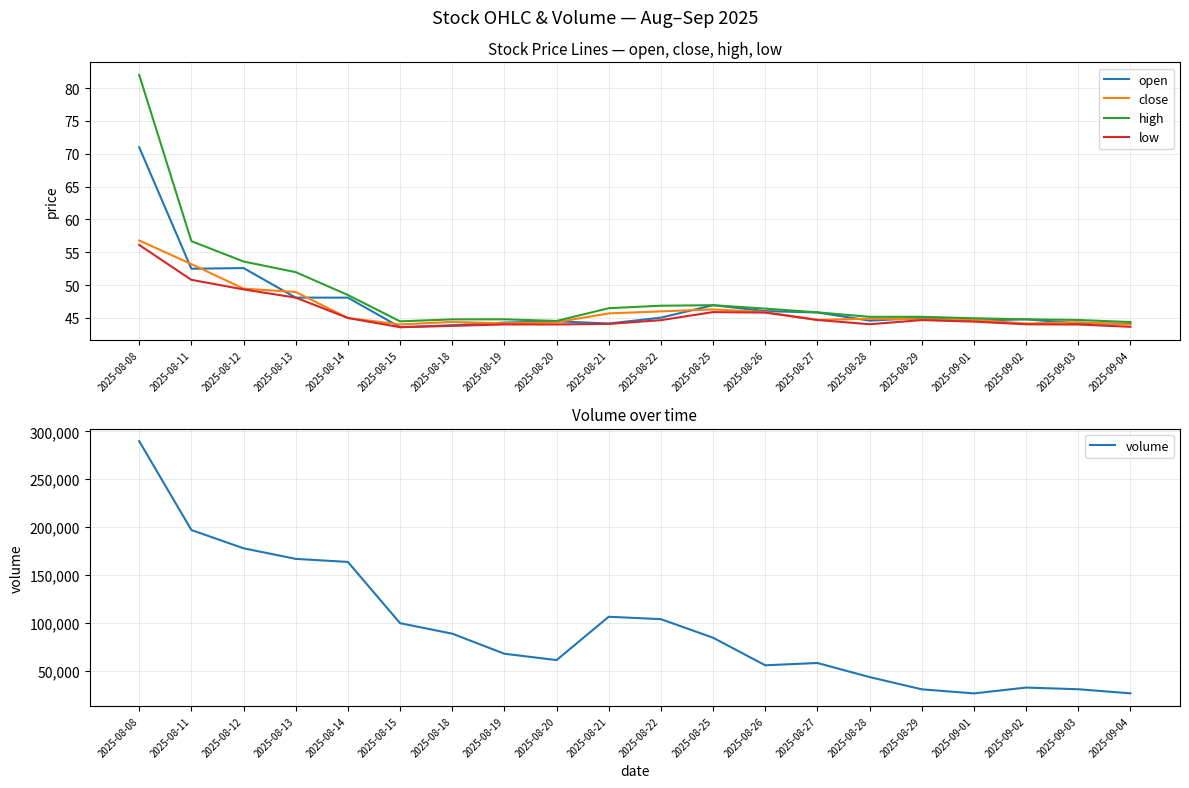

Reading left to right, list all the values displayed in this chart.

open: 2025-08-08=71.0	2025-08-11=52.5	2025-08-12=52.6	2025-08-13=48.1	2025-08-14=48.1	2025-08-15=43.6	2025-08-18=43.9	2025-08-19=44.3	2025-08-20=44.5	2025-08-21=44.2	2025-08-22=45.0	2025-08-25=47.0	2025-08-26=46.0	2025-08-27=45.8	2025-08-28=44.6	2025-08-29=45.0	2025-09-01=44.6	2025-09-02=44.8	2025-09-03=44.2	2025-09-04=44.1
close: 2025-08-08=56.8	2025-08-11=53.2	2025-08-12=49.5	2025-08-13=49.0	2025-08-14=45.0	2025-08-15=44.0	2025-08-18=44.4	2025-08-19=44.2	2025-08-20=44.4	2025-08-21=45.7	2025-08-22=46.0	2025-08-25=46.3	2025-08-26=45.9	2025-08-27=44.7	2025-08-28=44.9	2025-08-29=44.8	2025-09-01=44.7	2025-09-02=44.2	2025-09-03=44.4	2025-09-04=44.0
high: 2025-08-08=82.0	2025-08-11=56.7	2025-08-12=53.6	2025-08-13=52.0	2025-08-14=48.5	2025-08-15=44.5	2025-08-18=44.8	2025-08-19=44.8	2025-08-20=44.5	2025-08-21=46.5	2025-08-22=46.9	2025-08-25=47.0	2025-08-26=46.4	2025-08-27=45.9	2025-08-28=45.2	2025-08-29=45.2	2025-09-01=45.0	2025-09-02=44.8	2025-09-03=44.7	2025-09-04=44.4
low: 2025-08-08=56.1	2025-08-11=50.8	2025-08-12=49.4	2025-08-13=48.1	2025-08-14=45.0	2025-08-15=43.6	2025-08-18=43.8	2025-08-19=44.0	2025-08-20=44.0	2025-08-21=44.1	2025-08-22=44.7	2025-08-25=45.9	2025-08-26=45.8	2025-08-27=44.7	2025-08-28=44.0	2025-08-29=44.7	2025-09-01=44.5	2025-09-02=44.0	2025-09-03=44.0	2025-09-04=43.7
volume: 2025-08-08=289795.2	2025-08-11=196918.6	2025-08-12=177821.4	2025-08-13=166767.9	2025-08-14=163554.3	2025-08-15=99535.7	2025-08-18=88576.5	2025-08-19=67606.2	2025-08-20=60950.4	2025-08-21=106270.8	2025-08-22=103734.8	2025-08-25=84347.3	2025-08-26=55518.7	2025-08-27=57928.1	2025-08-28=43215.2	2025-08-29=30413.6	2025-09-01=26124.0	2025-09-02=32245.4	2025-09-03=30485.1	2025-09-04=26216.9